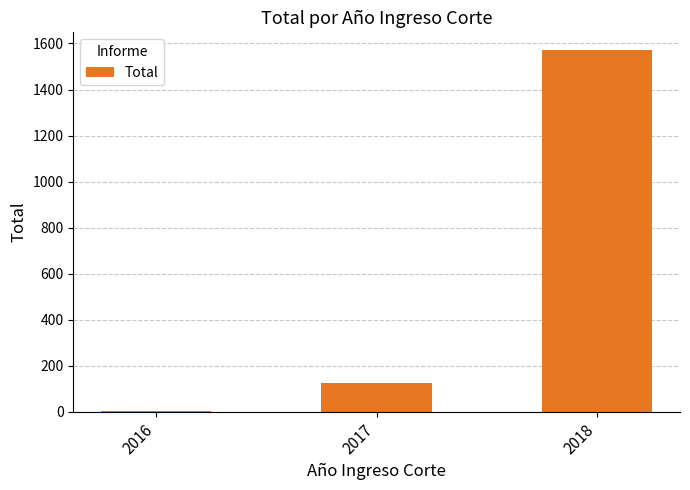

What is the change in value from 2017 to 2018?

+1444